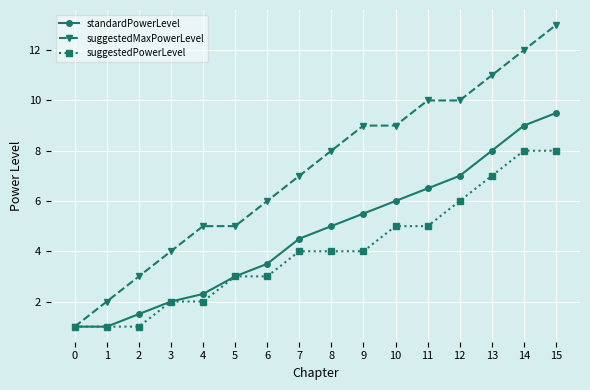

Does the chart display data point markers on the line(s)?

Yes